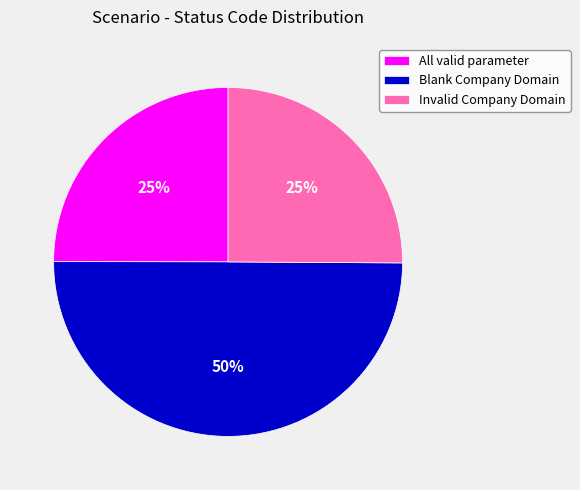

Which has a higher value, Blank Company Domain or Invalid Company Domain?

Blank Company Domain